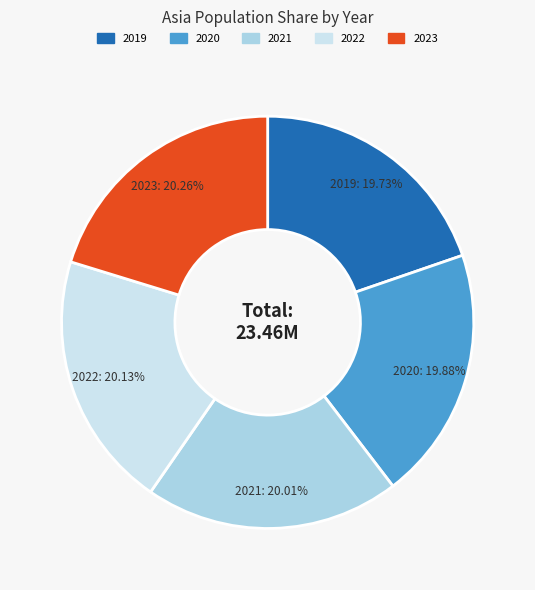

Combined, do 2021 and 2022 account for over 50%?

No